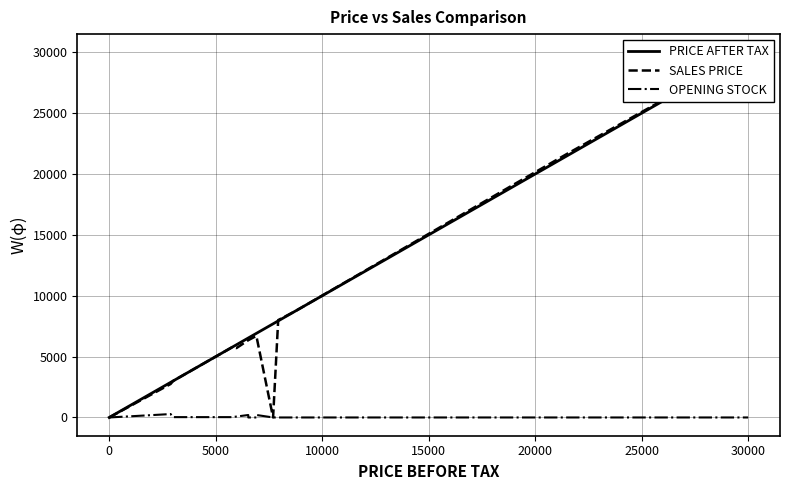

Count the number of categories in the chart.

20